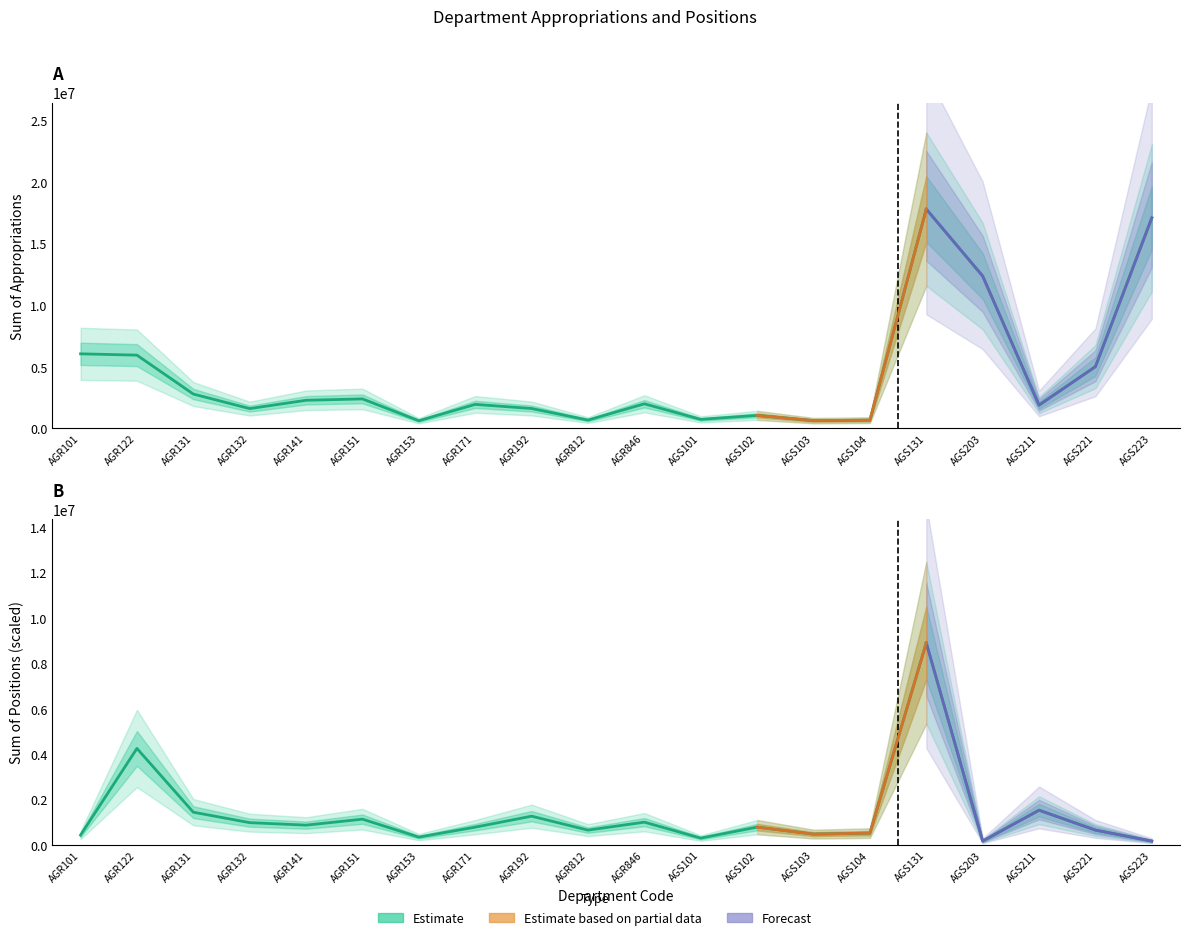

Reading left to right, transcribe all the data shown in this chart.

Sum of Appropriations: AGR101=6054203.0	AGR122=5948143.0	AGR131=2787272.0	AGR132=1604568.0	AGR141=2280612.0	AGR151=2392038.0	AGR153=617959.0	AGR171=1946776.0	AGR192=1611328.0	AGR812=671431.0	AGR846=1993802.0	AGS101=728289.0	AGS102=1052954.0	AGS103=627606.0	AGS104=663787.0	AGS131=17813402.0	AGS203=12375081.0	AGS211=1886531.0	AGS221=5012767.0	AGS223=17100703.0
Sum of Positions: AGR101=438753.7	AGR122=4255911.3	AGR131=1447887.4	AGR132=987195.9	AGR141=877507.5	AGR151=1140759.7	AGR153=351003.0	AGR171=789756.7	AGR192=1272385.9	AGR812=658130.6	AGR846=1009133.6	AGS101=307127.6	AGS102=789756.7	AGS103=482629.1	AGS104=526504.5	AGS131=8906701.0	AGS203=175501.5	AGS211=1535638.1	AGS221=658130.6	AGS223=175501.5